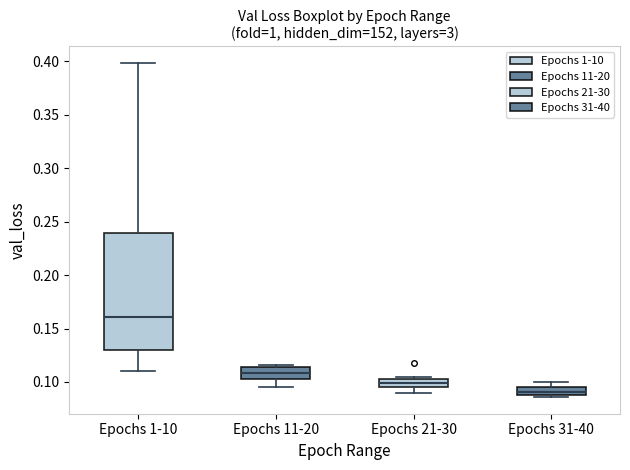

Which box has the highest median line?

Epochs 1-10